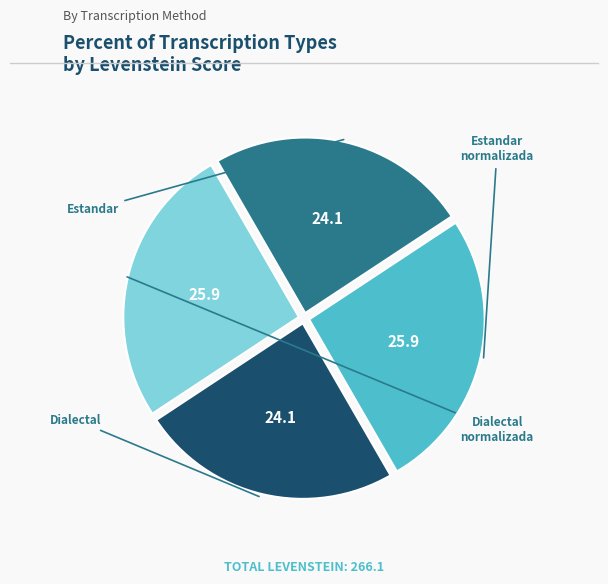

Is there a majority slice in this chart?

No